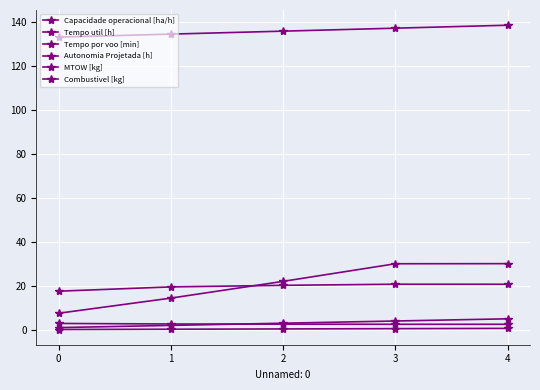

How many distinct data groups are displayed?

6